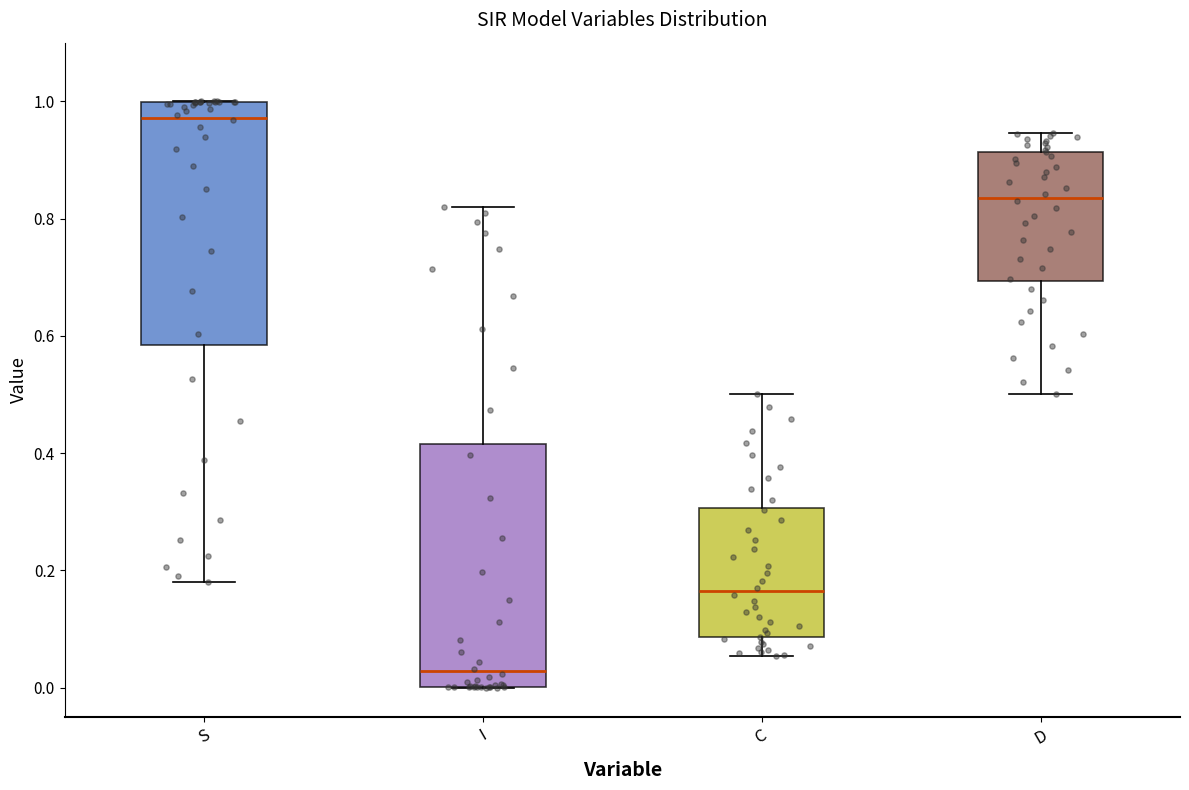

Reading left to right, transcribe this box plot: for each box, give where its median line is, the range the box spans, and where its two whiskers end, as read against the y-axis. The values are not printed on the chart, so give them approximately, as read against the axis.

S: median 0.98, box 0.58 to 1.00, whiskers 0.18 to 1.00
I: median 0.02, box 0.00 to 0.42, whiskers 0.00 to 0.82
C: median 0.16, box 0.08 to 0.30, whiskers 0.06 to 0.50
D: median 0.84, box 0.70 to 0.92, whiskers 0.50 to 0.94